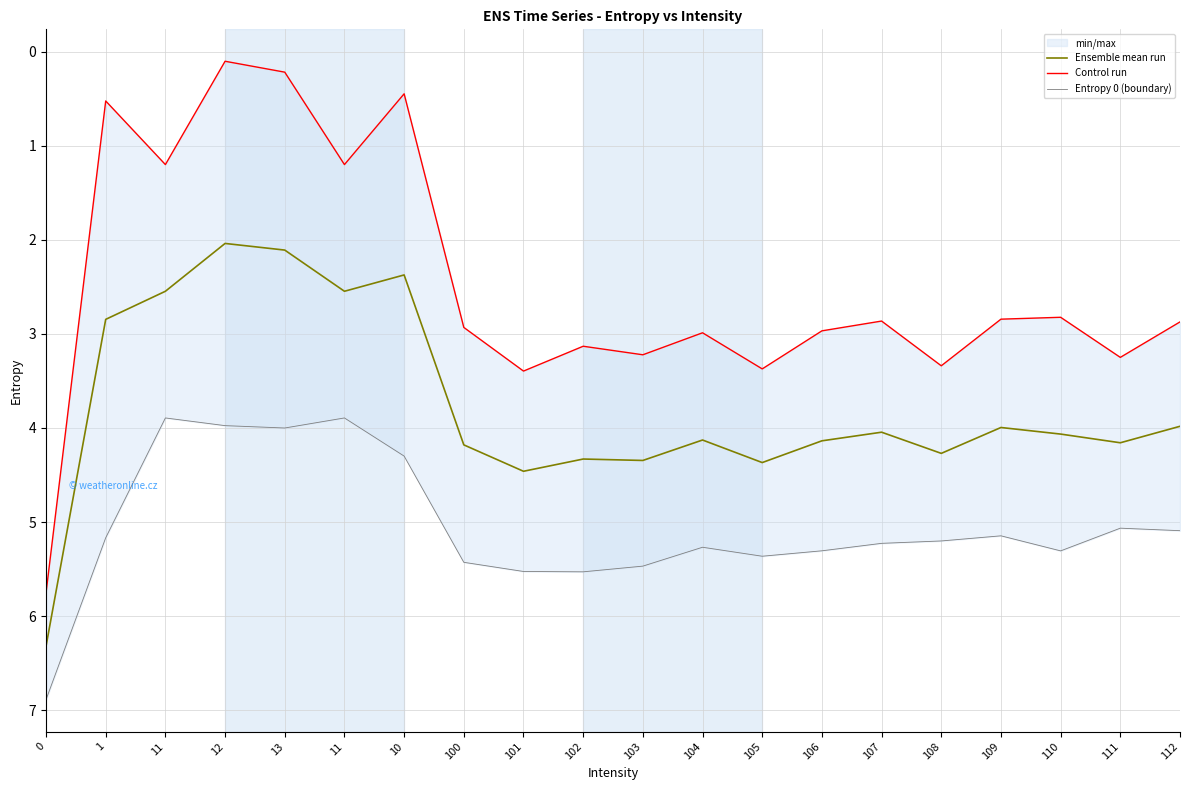

What is the label of the 17th point from the right?

12